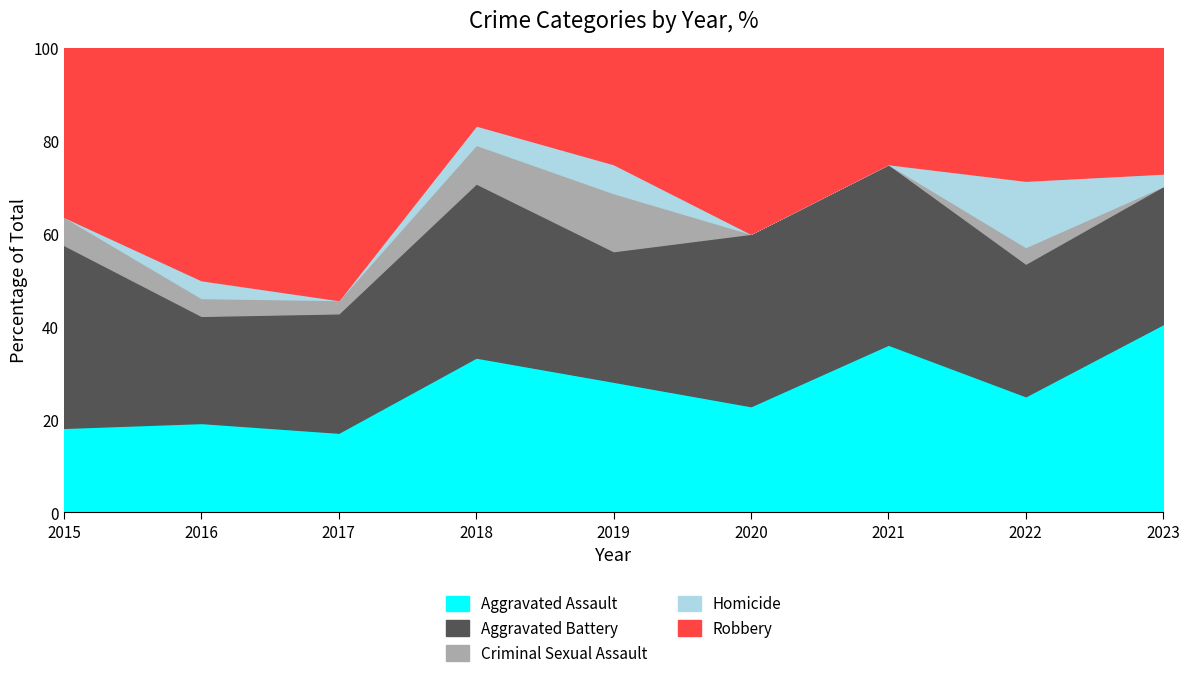

Does the chart display data point markers on the line(s)?

No